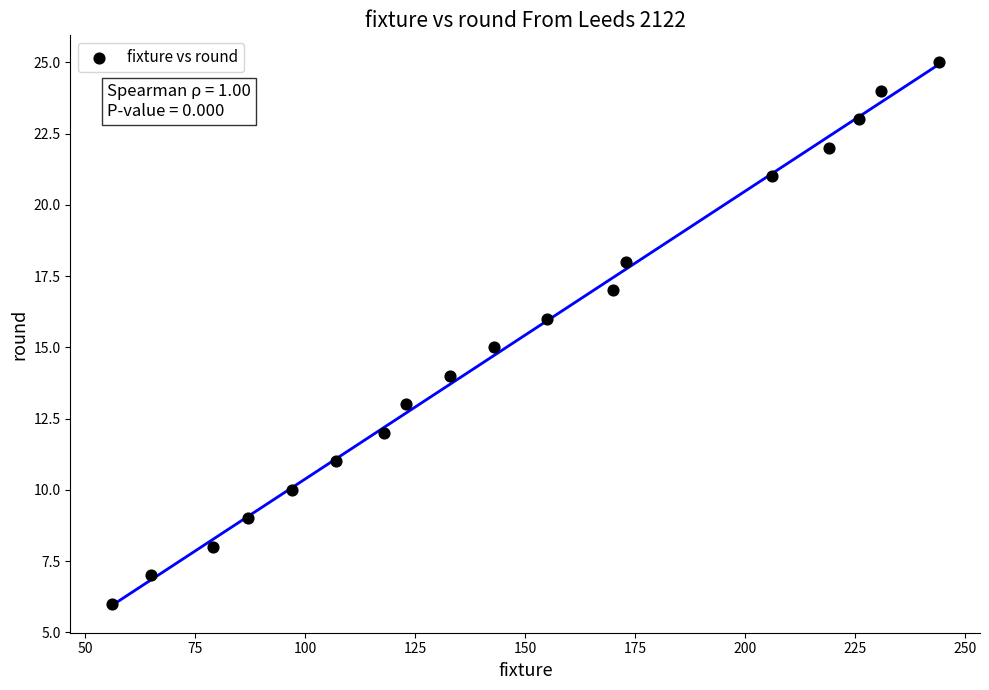

What is the range of X values (max minus min)?

188